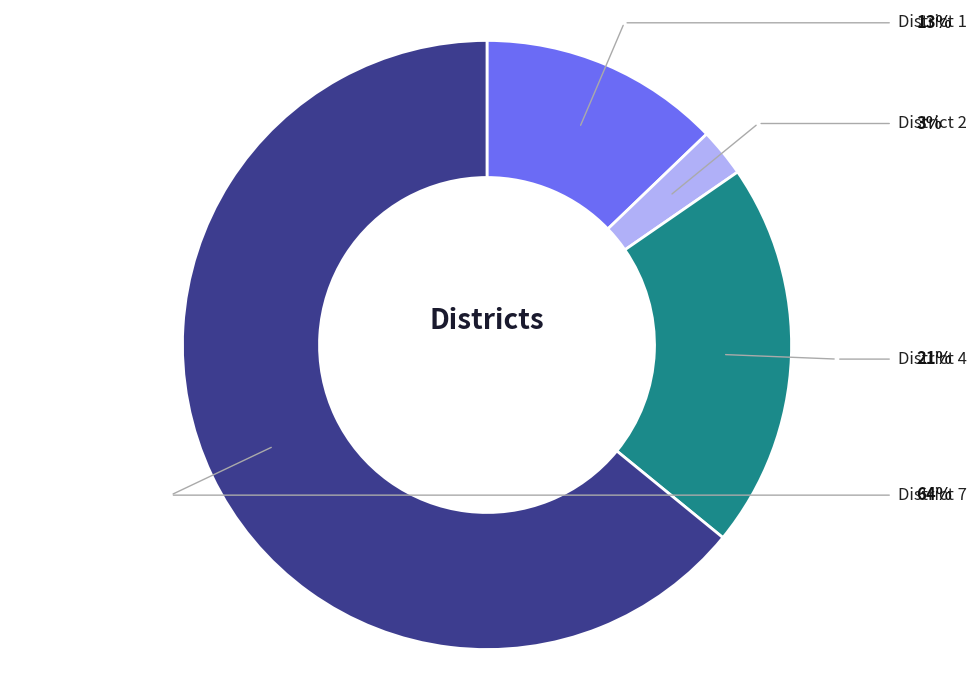

Is there any slice that represents more than half of the pie?

Yes